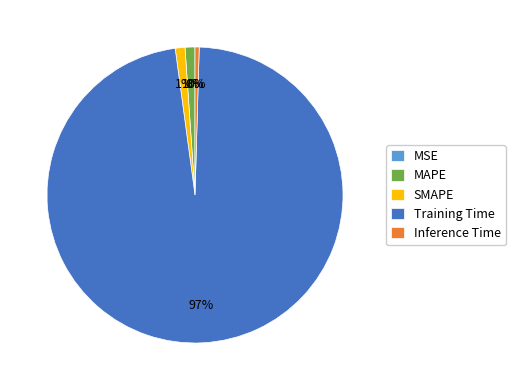

Which has a higher value, MAPE or MSE?

MAPE